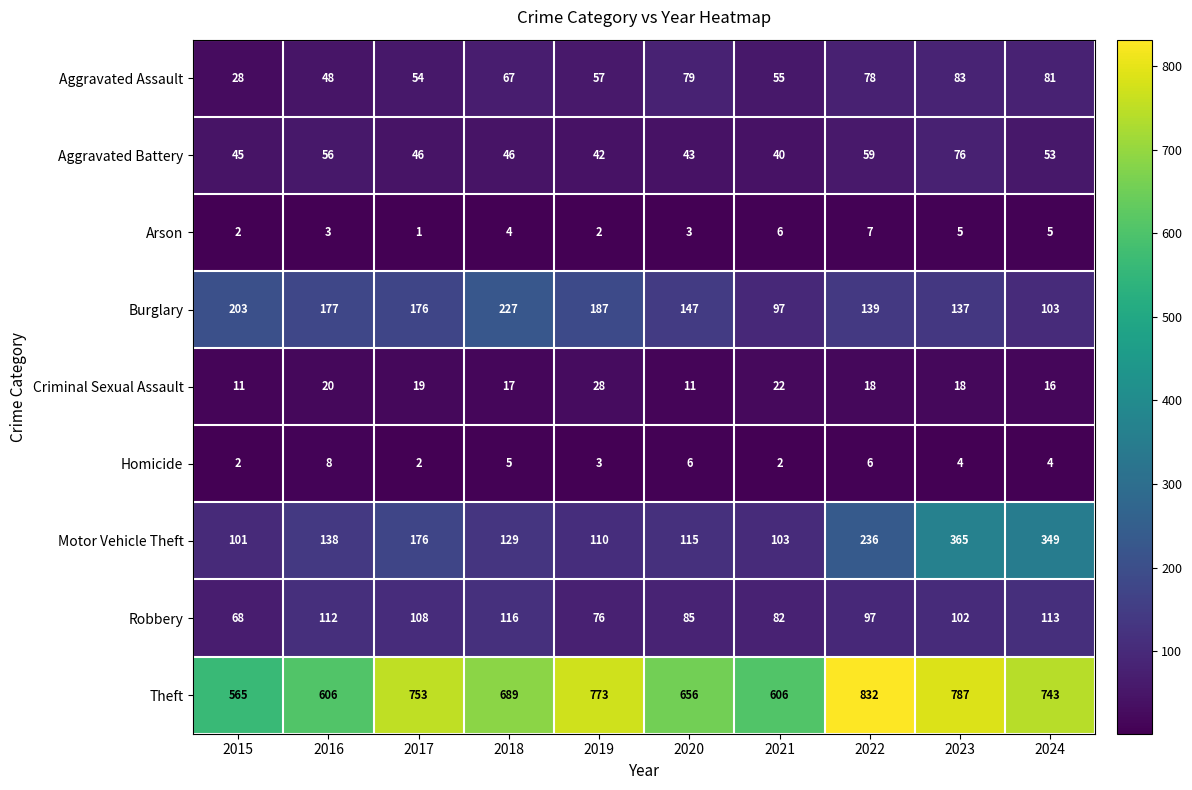

What is the maximum value shown in the chart?

832